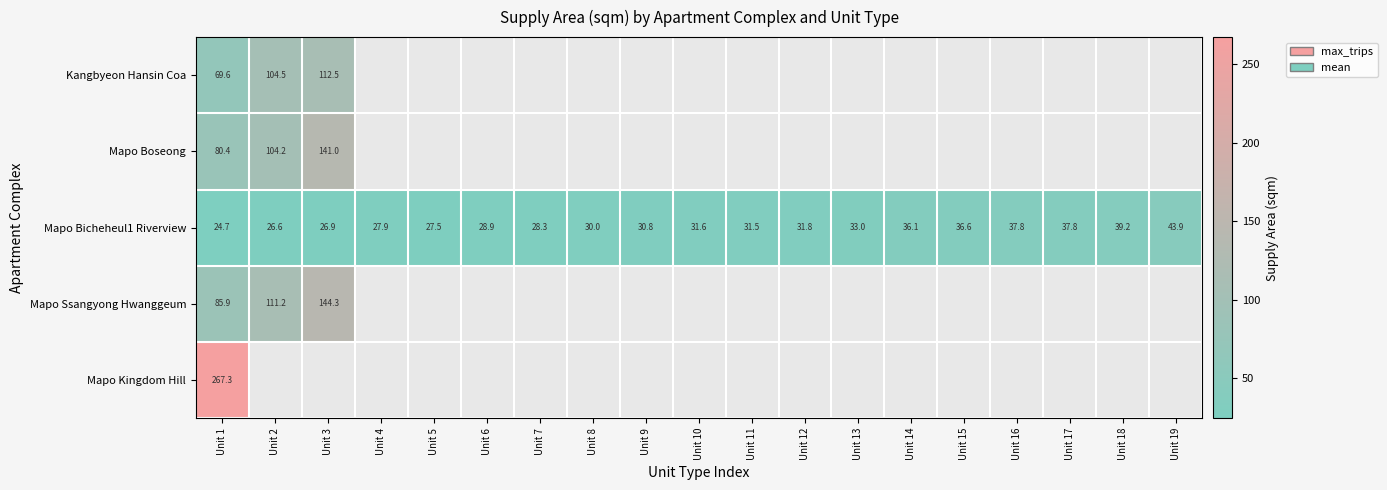

Between Unit 6 and Unit 18, which is larger?

Unit 18